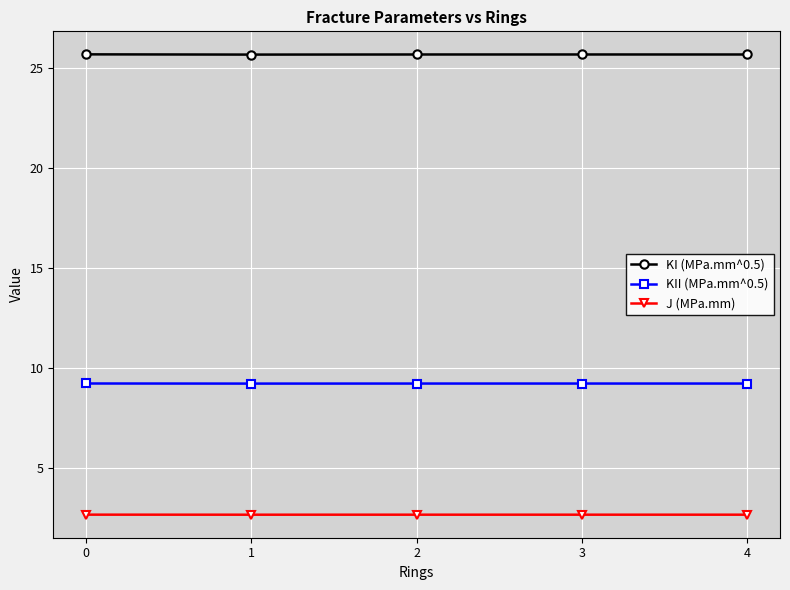

Count the KII (MPa.mm^0.5) values in the range 9 to 10.

5